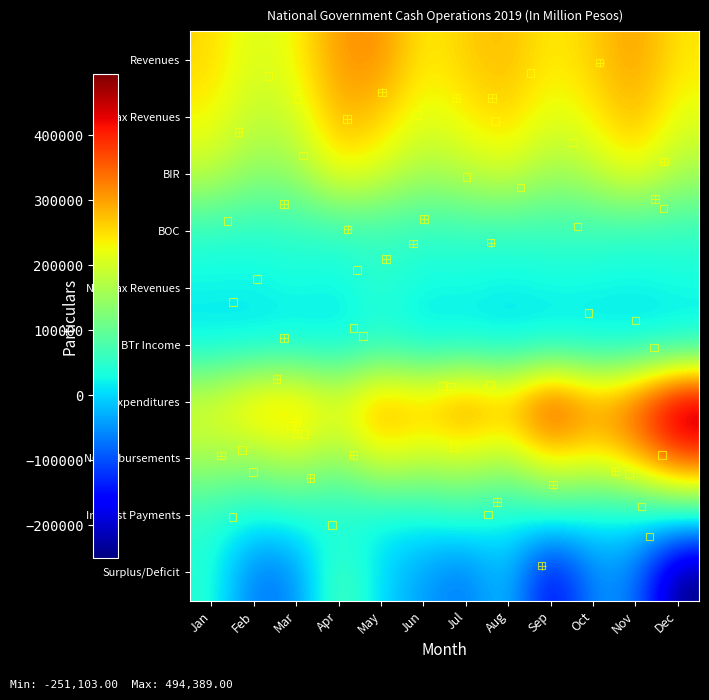

Rank the series by their maximum value, from lowest to highest.

BTr Income, Interest Payments, Non-tax Revenues, BOC, Surplus/Deficit, BIR, Tax Revenues, Revenues, NG Disbursements, Expenditures